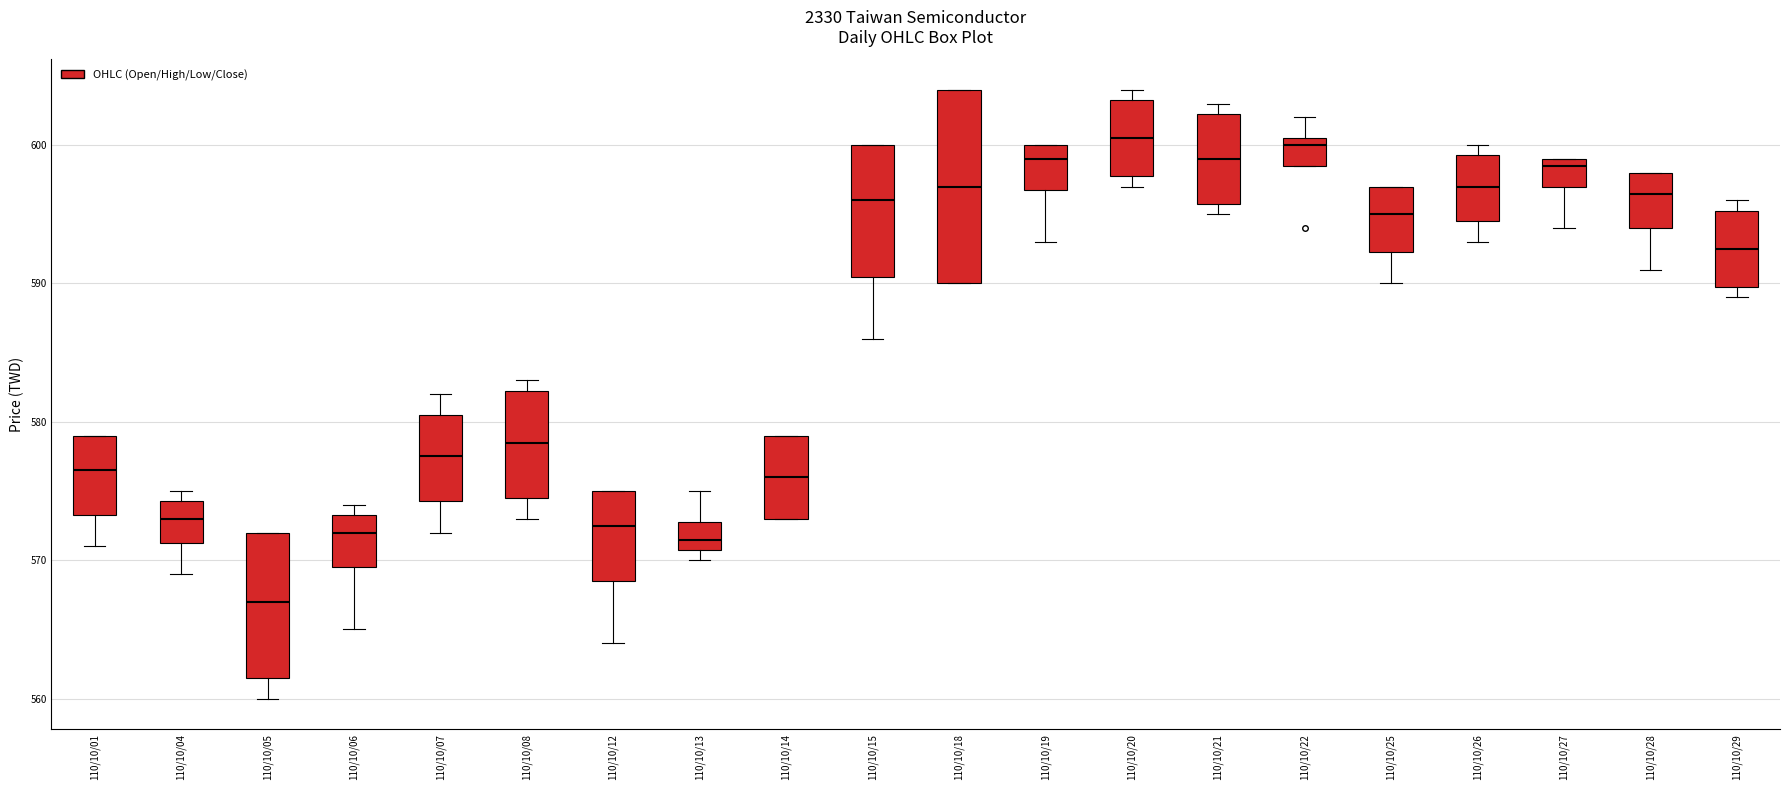

Which box has the lowest median line?

110/10/05